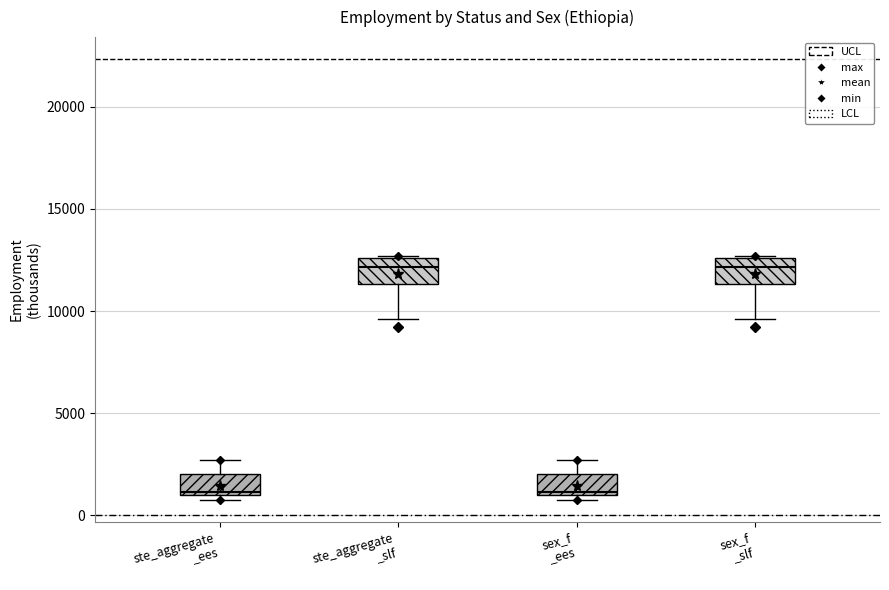

Reading left to right, transcribe this box plot: for each box, give where its median line is, the range the box spans, and where its two whiskers end, as read against the y-axis. The values are not printed on the chart, so give them approximately, as read against the axis.

ste_aggregate _ees: median 1000 (just above the box's lower edge), box 1000 to 2000, whiskers 1000 (just below the box's lower edge) to 2500
ste_aggregate _slf: median 12000, box 11500 to 12500, whiskers 9500 to 12500
sex_f _ees: median 1000 (just above the box's lower edge), box 1000 to 2000, whiskers 1000 (just below the box's lower edge) to 2500
sex_f _slf: median 12000, box 11500 to 12500, whiskers 9500 to 12500